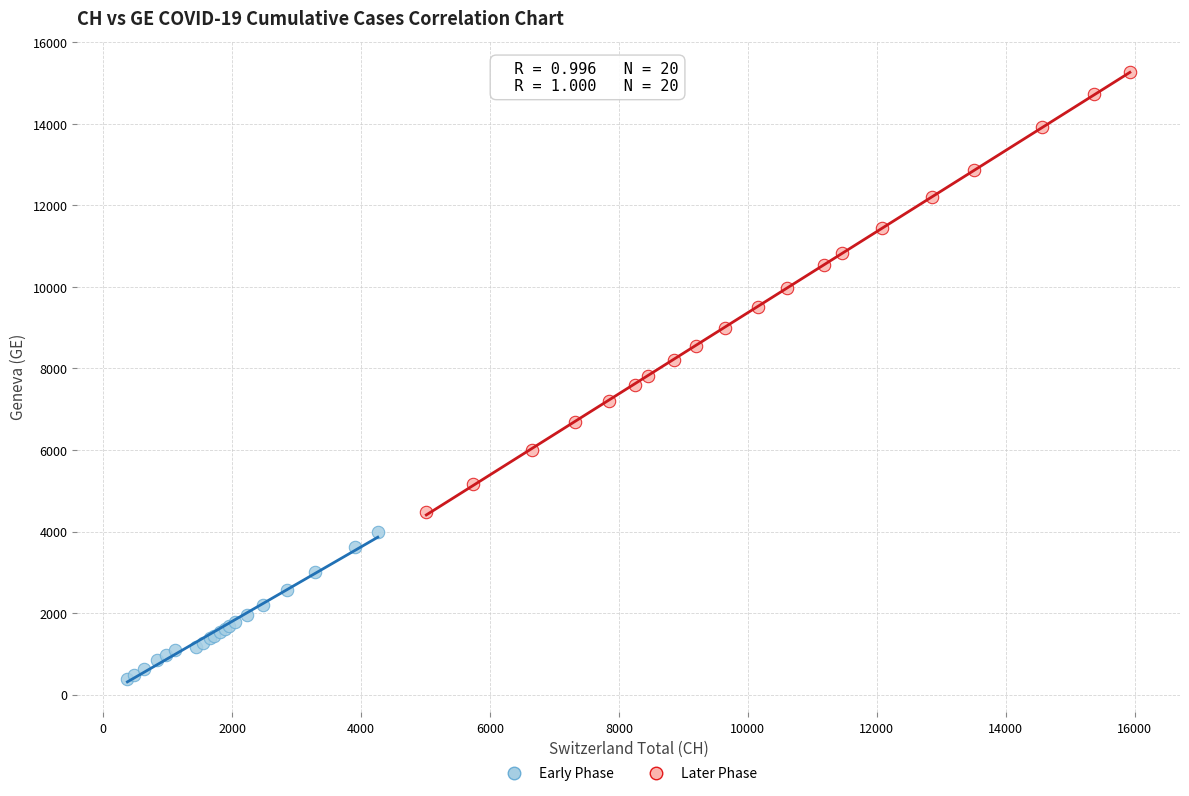

Which series reaches the minimum Y coordinate?

Early Phase